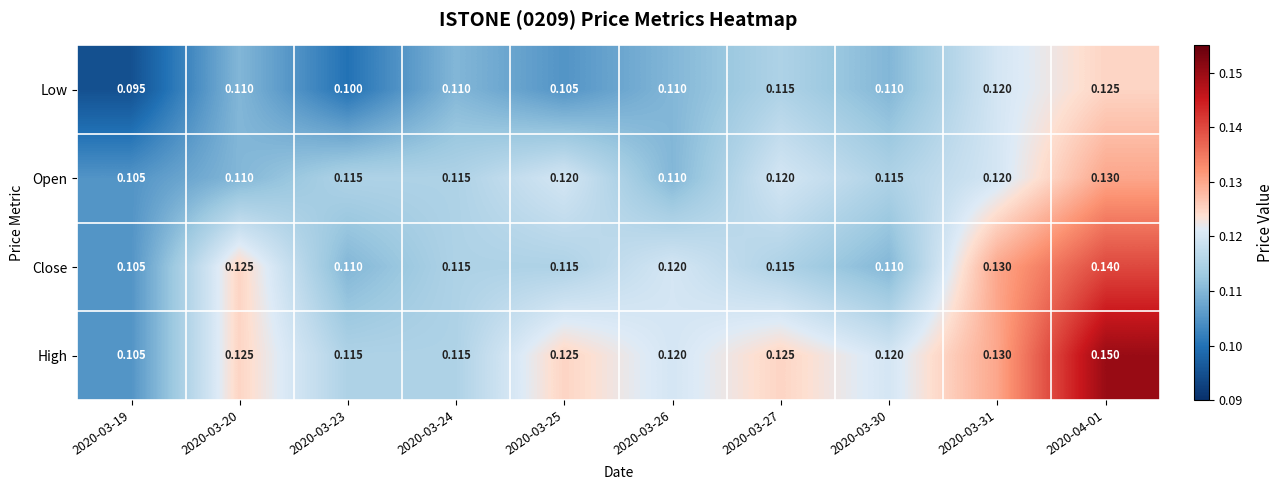

At which category does the chart reach its minimum across all series?

2020-03-19